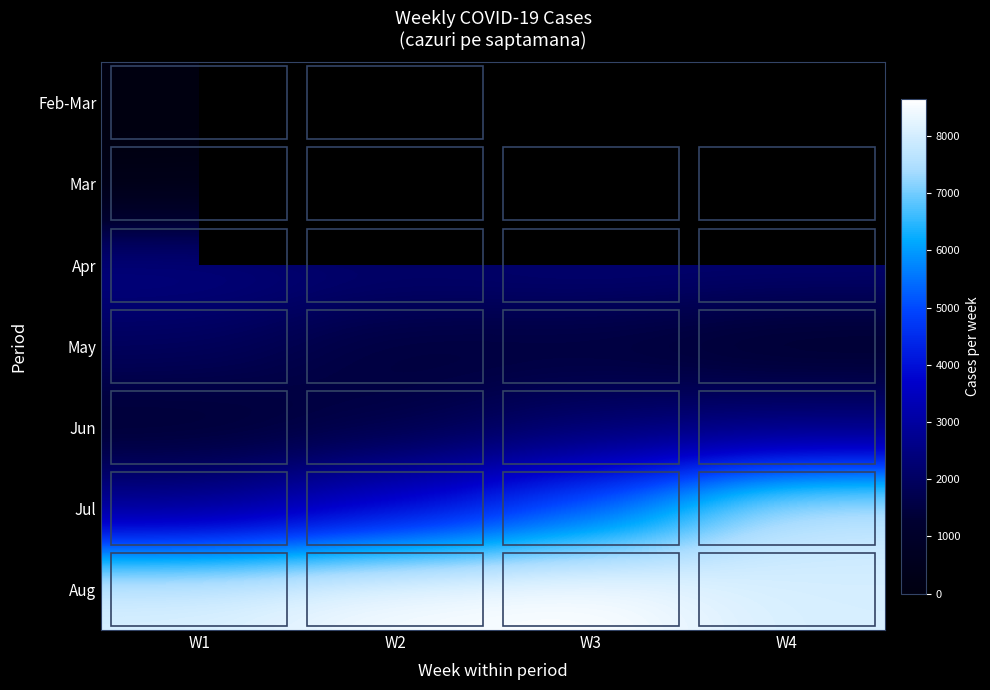

The value of Jul at W4 is 11284.2. True or false?

False